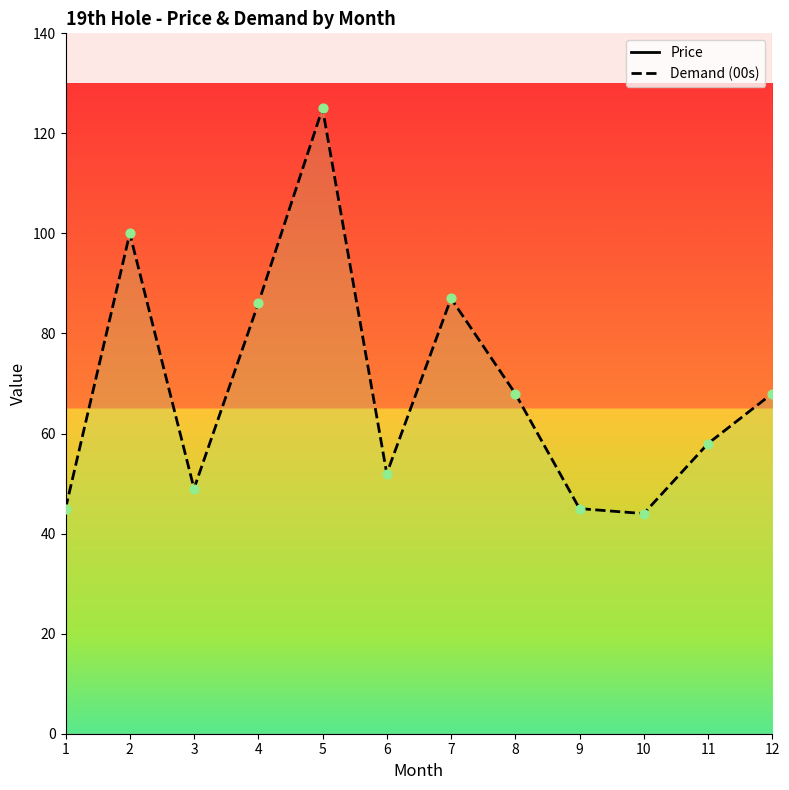

The value of Demand (00s) at 11 is 58. True or false?

True